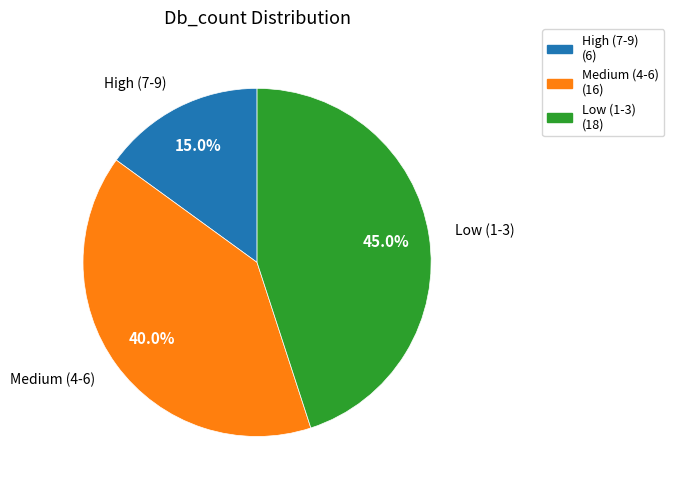

Does any single category account for the majority?

No